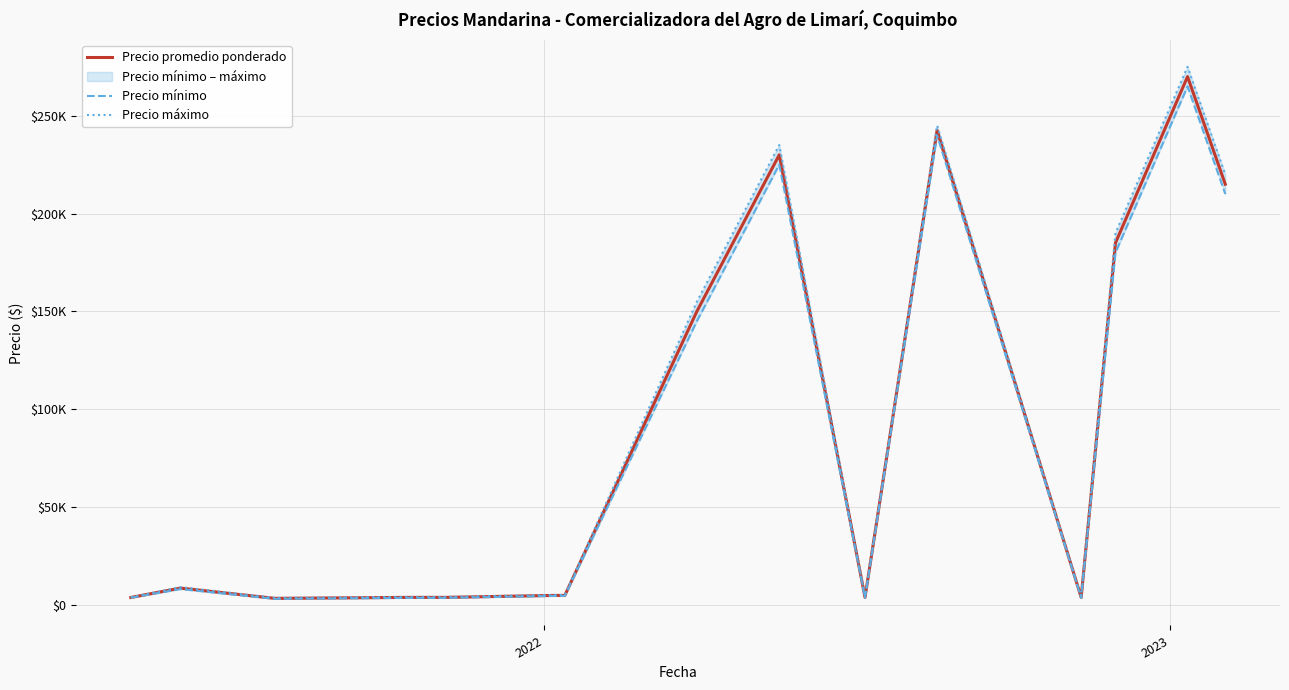

What is the minimum value for Precio máximo?

3500